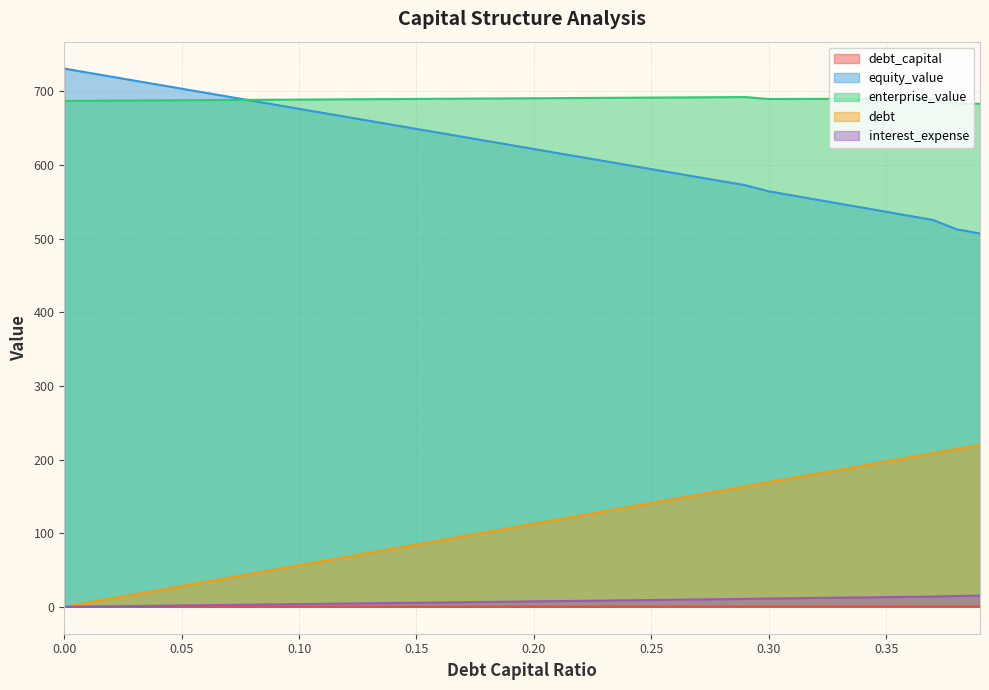

Which category has the highest value in the debt_capital series?

0.39